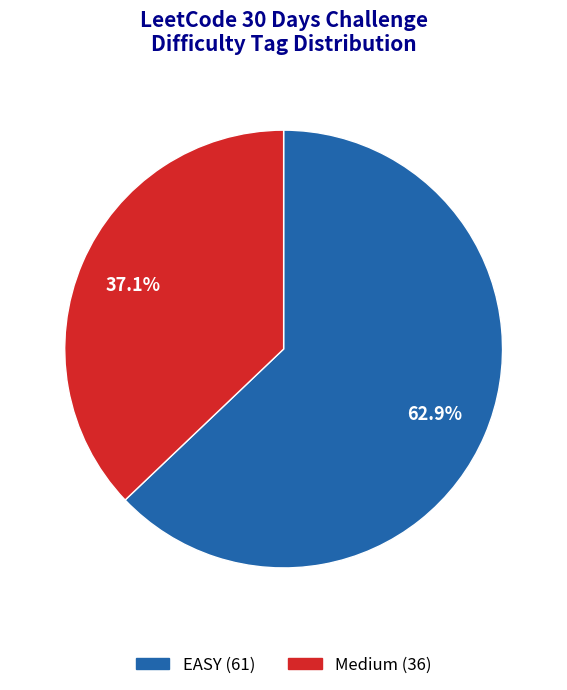

Combined, do EASY and Medium account for over 50%?

Yes